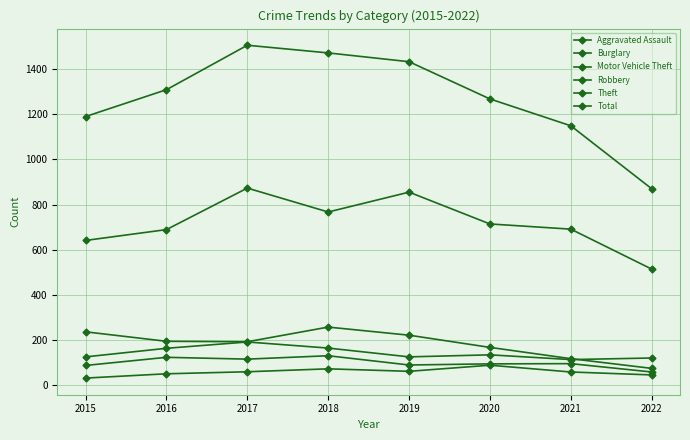

What is the smallest value displayed?

31